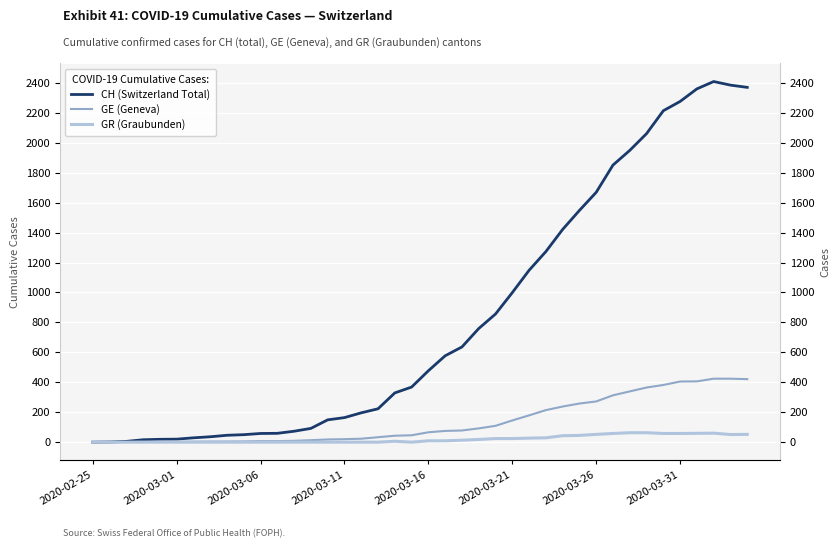

What is the average value of the GR (Graubunden) series?

21